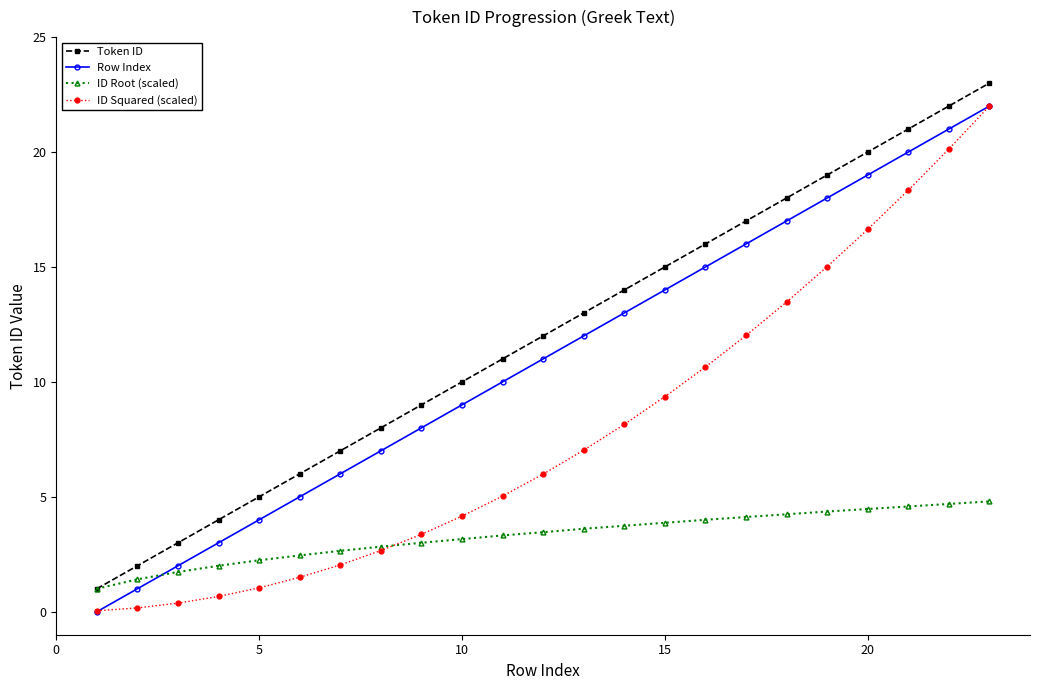

What is the maximum value for Row Index?

22.0